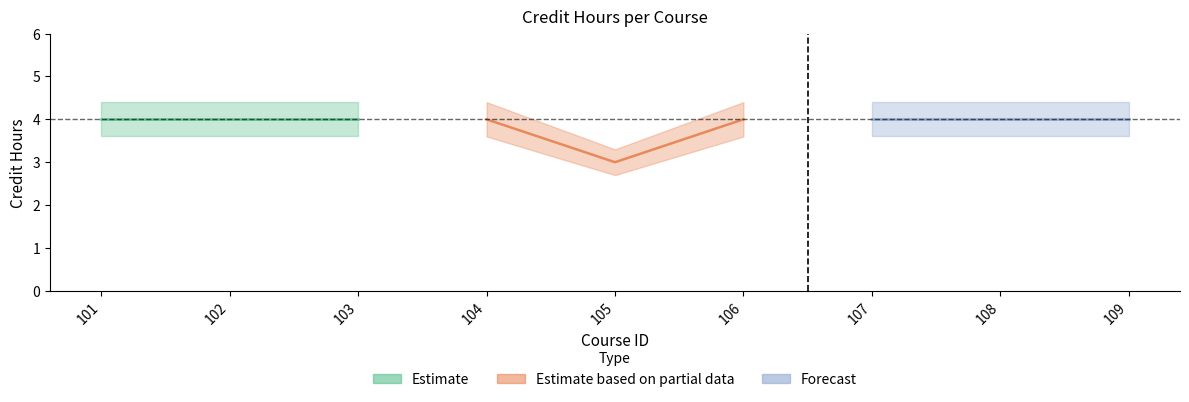

Is it true that Forecast equals 2 at 107?

False